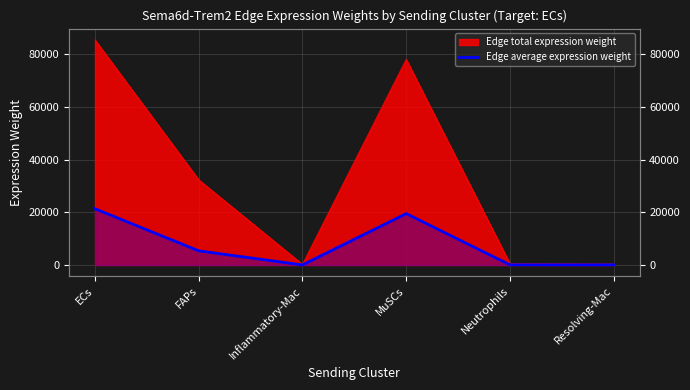

Reading right to left, transcribe all the data shown in this chart.

Resolving-Mac=68.5	Neutrophils=90.5	MuSCs=19519.4	Inflammatory-Mac=45.4	FAPs=5391.7	ECs=21361.8